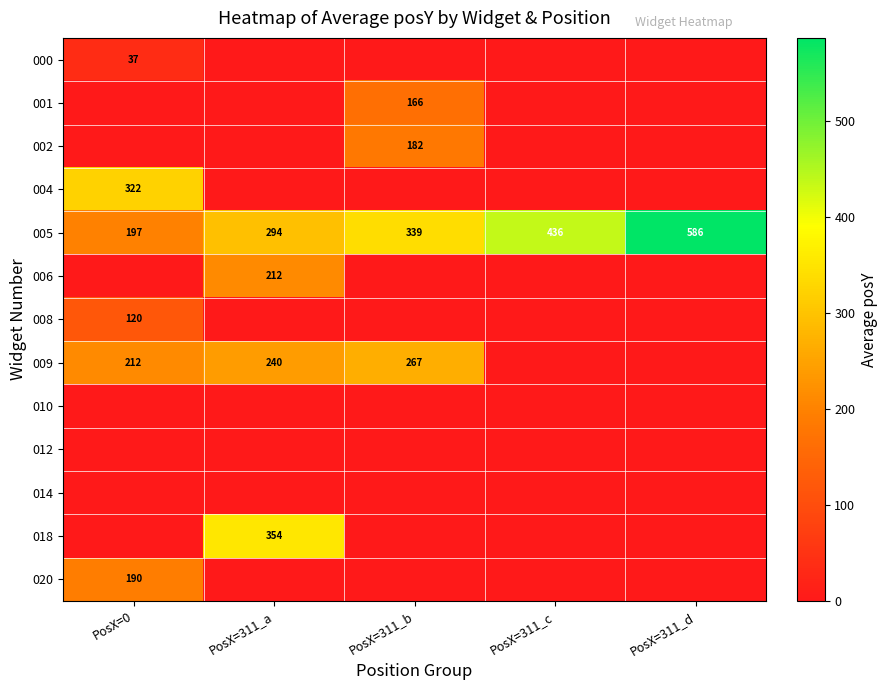

What is the average value of the 005 series?

370